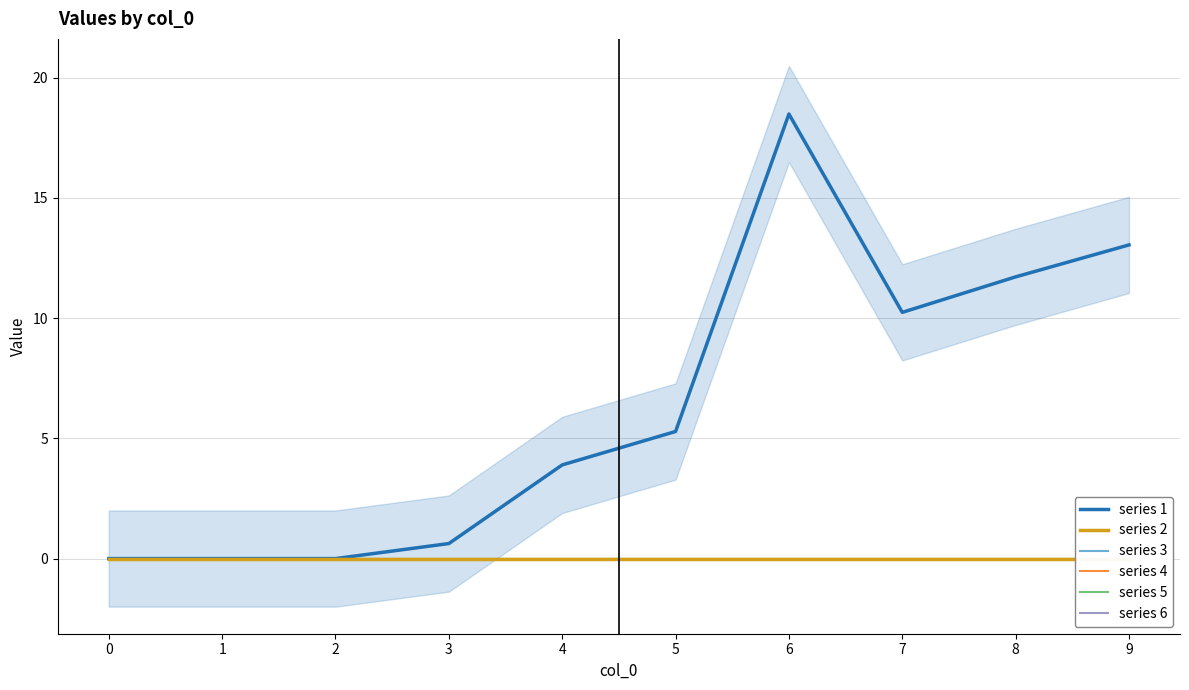

Which category has the highest value across all series?

6